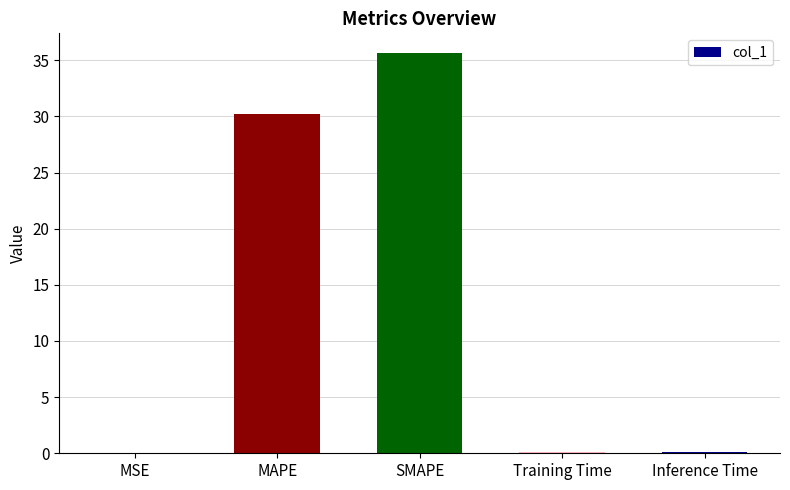

At which label is the value closest to 17?

MAPE